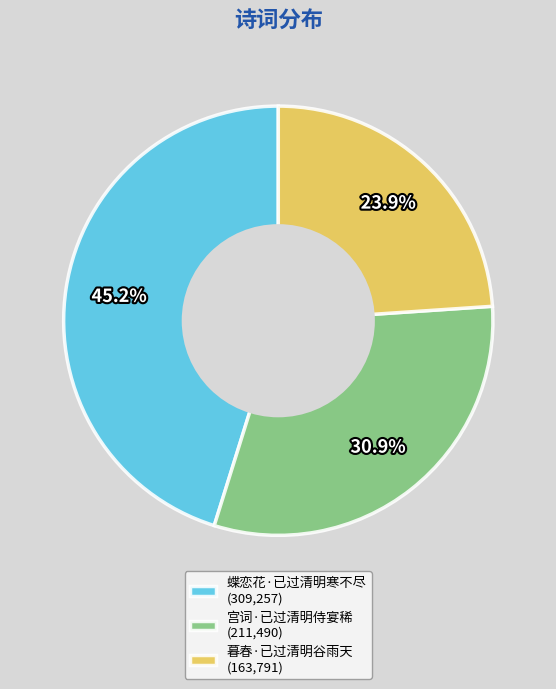

True or false: 宫词·已过清明侍宴稀 accounts for 41% of the total.

False